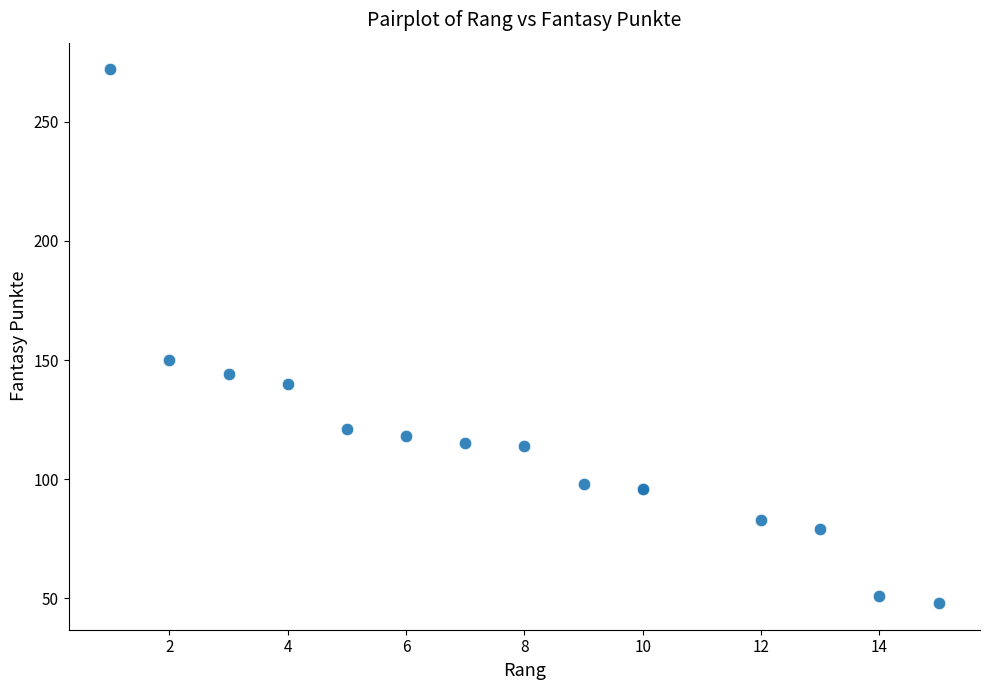

What Y value in the scatter plot is closest to 160?

150